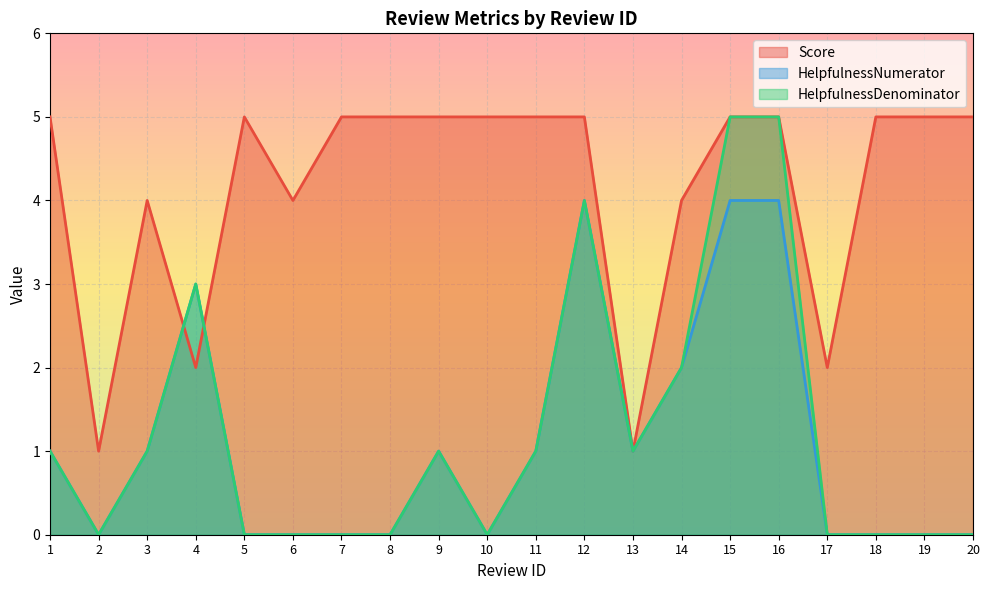

At which category does HelpfulnessNumerator reach its first local valley?

2